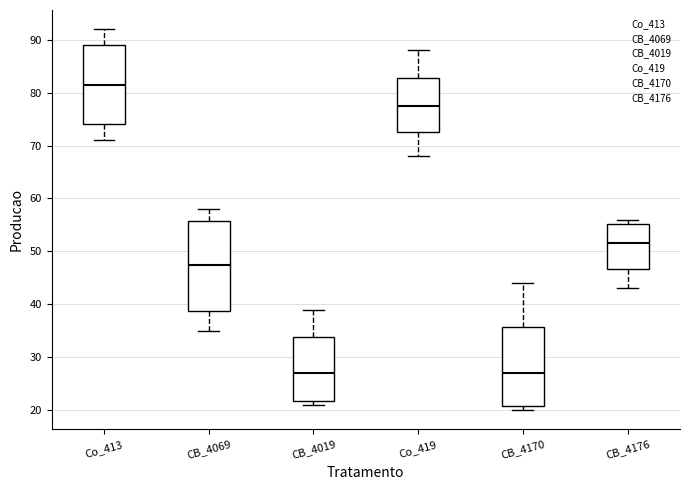

Reading left to right, read every box against the y-axis: the position of its median line, the range the box covers, and the ends of its whiskers. The values are not printed on the chart, so give them approximately, as read against the axis.

Co_413: median 82, box 74 to 89, whiskers 71 to 92
CB_4069: median 48, box 39 to 56, whiskers 35 to 58
CB_4019: median 27, box 22 to 34, whiskers 21 to 39
Co_419: median 78, box 73 to 83, whiskers 68 to 88
CB_4170: median 27, box 21 to 36, whiskers 20 to 44
CB_4176: median 52, box 47 to 55, whiskers 43 to 56